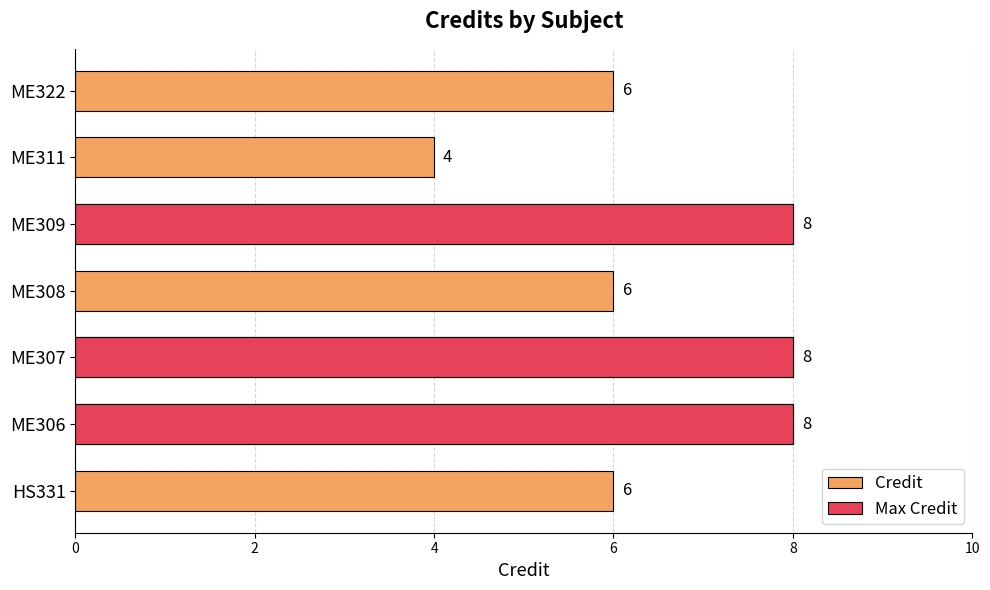

Which category has the highest value across all series?

ME306